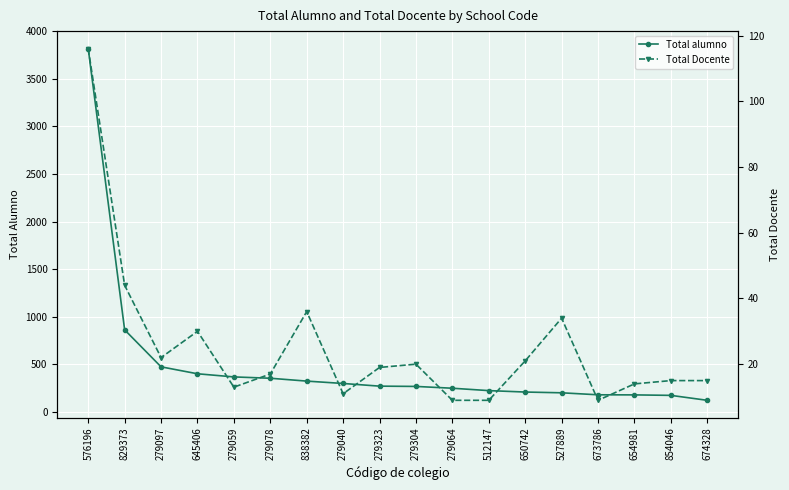

Is the value of Total Docente at 279059 greater than the value of Total alumno at 279304?

No